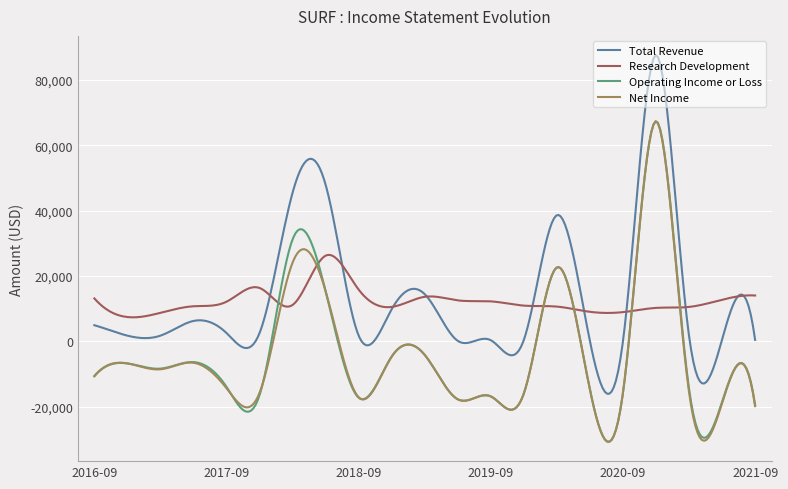

Which series has the largest range (max minus min)?

Total Revenue